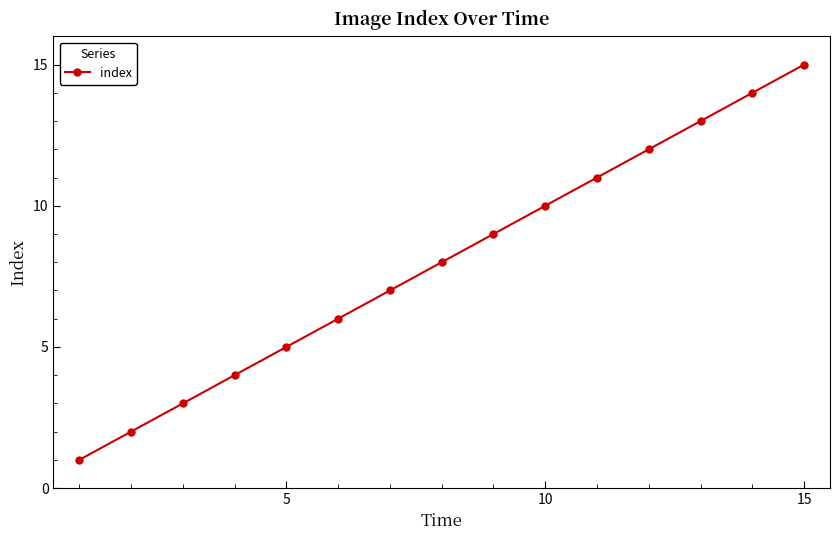

What is the greatest value displayed?

15